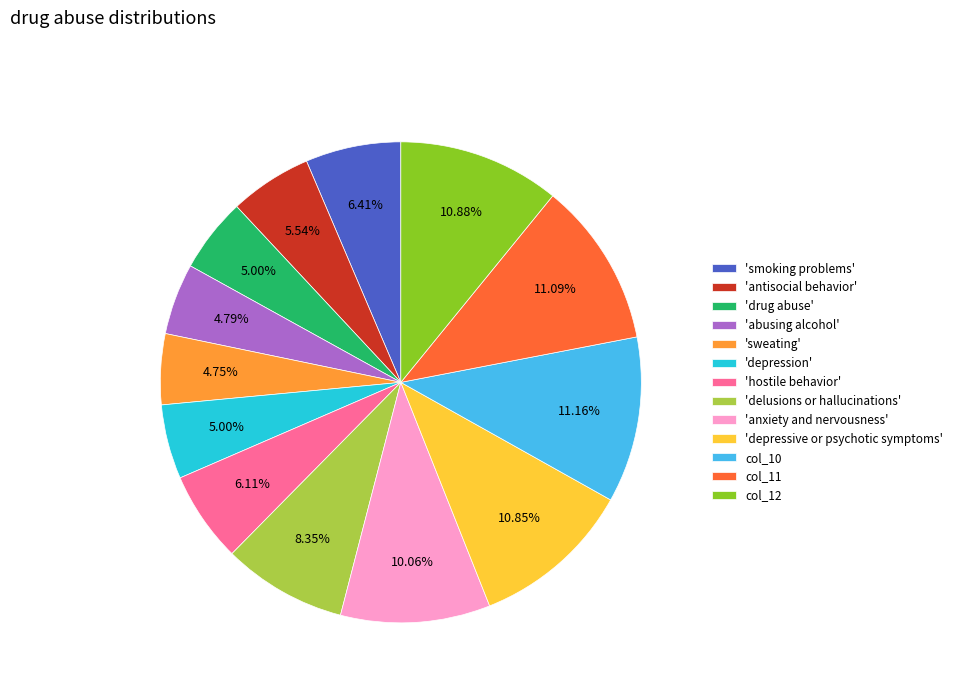

Which has a higher value, 'delusions or hallucinations' or 'abusing alcohol'?

'delusions or hallucinations'